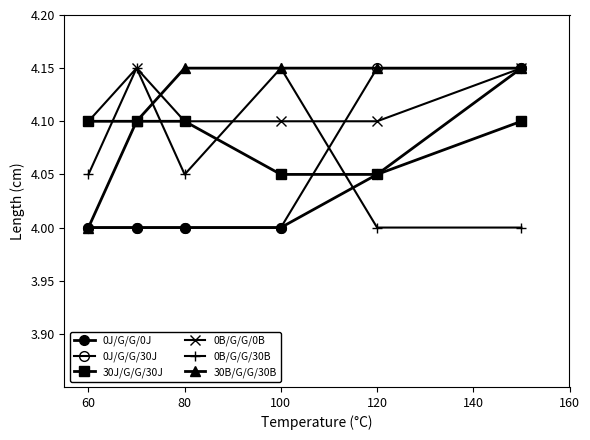

How many distinct data groups are displayed?

6